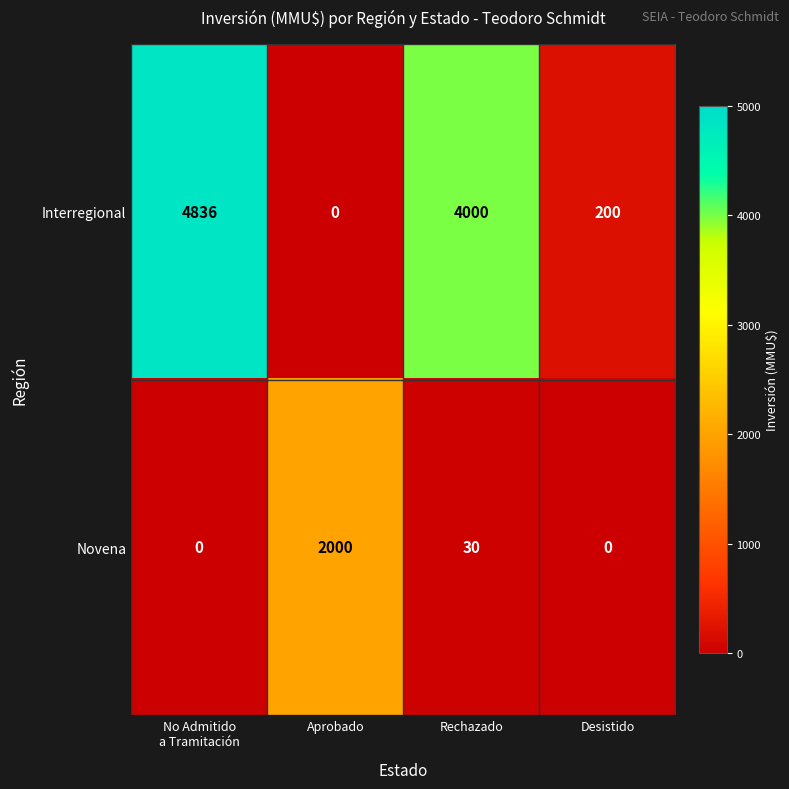

Reading left to right, what are all the values shown in this chart?

Interregional: 4836	0	4000	200
Novena: 0	2000	30	0